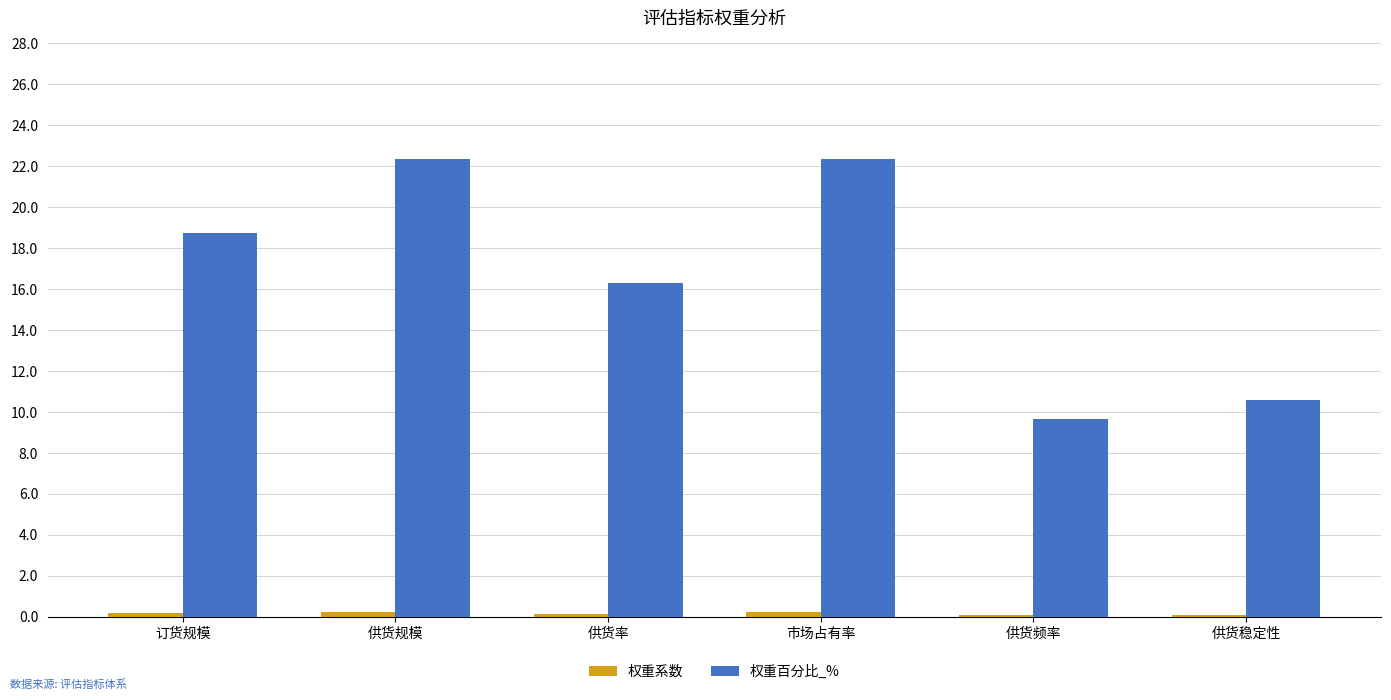

Does the chart contain stacked bars?

No